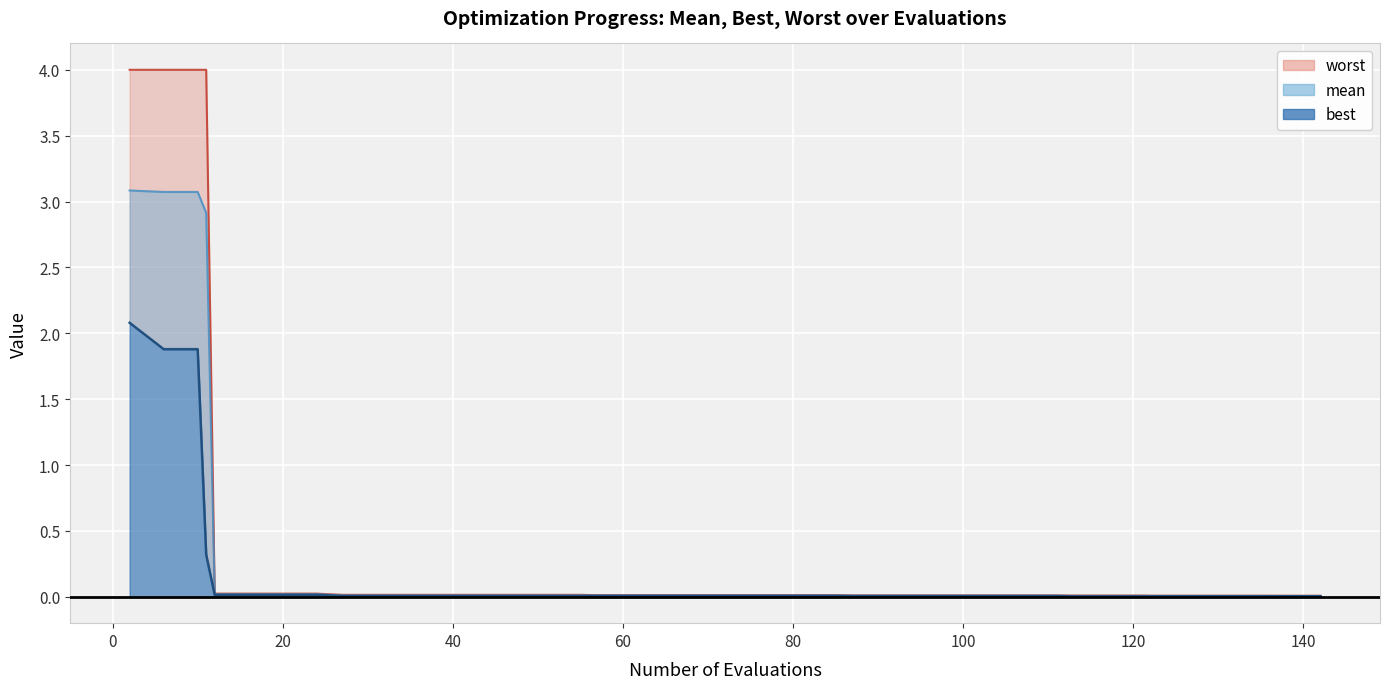

What is the difference between the maximum and second lowest values in the worst series?

4.0